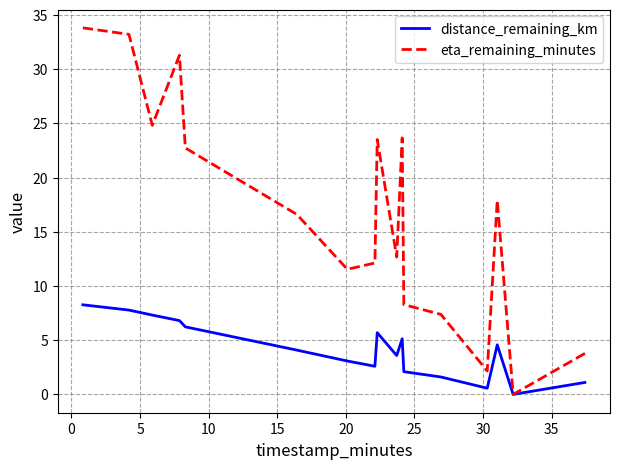

What is the sum of all distance_remaining_km values?

70.5